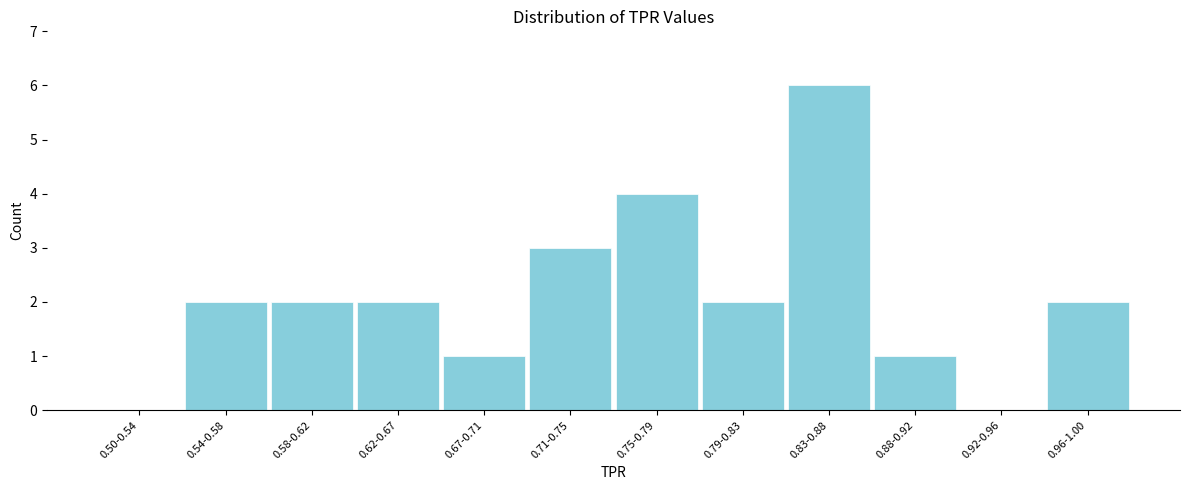

Reading left to right, what are all the values shown in this chart?

0.50-0.54=0	0.54-0.58=2	0.58-0.62=2	0.62-0.67=2	0.67-0.71=1	0.71-0.75=3	0.75-0.79=4	0.79-0.83=2	0.83-0.88=6	0.88-0.92=1	0.92-0.96=0	0.96-1.00=2